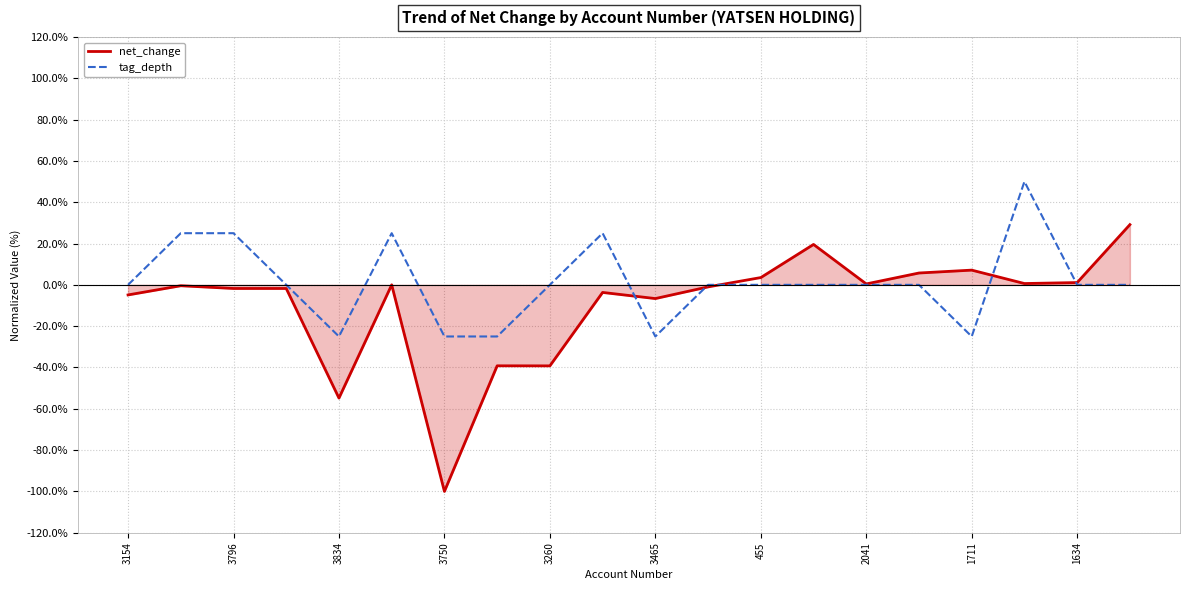

Reading left to right, what are all the values shown in this chart?

net_change: -4.9	-0.4	-1.8	-1.8	-54.8	-0.0	-100.0	-39.2	-39.2	-3.7	-6.6	-1.0	3.5	19.6	0.4	5.7	7.1	0.6	1.1	29.1
tag_depth: 0.0	25.0	25.0	0.0	-25.0	25.0	-25.0	-25.0	0.0	25.0	-25.0	0.0	0.0	0.0	0.0	0.0	-25.0	50.0	0.0	0.0